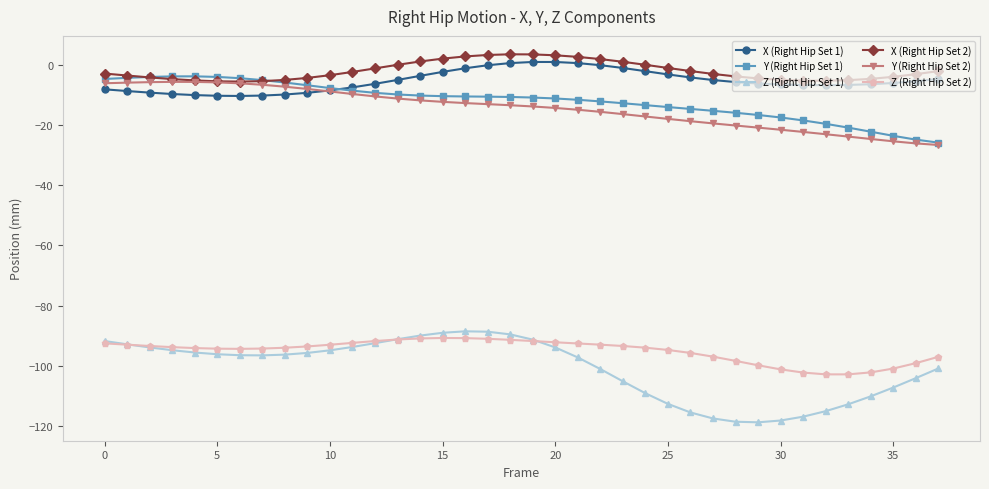

Which series has the largest range (max minus min)?

Z (Right Hip Set 1)